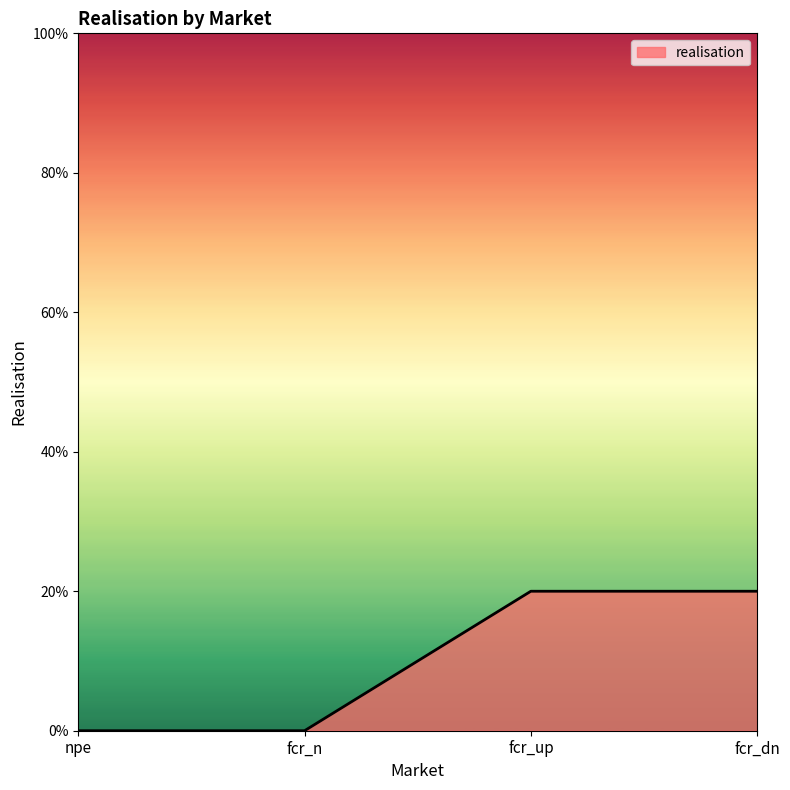

What position from the left is fcr_up?

3